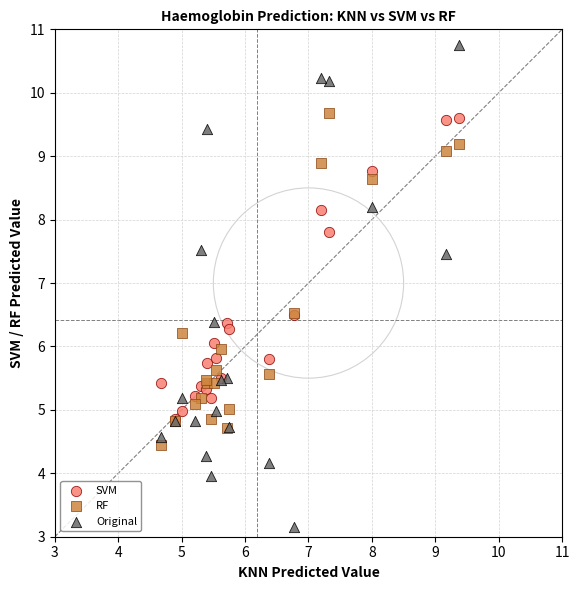

Which series reaches the maximum Y coordinate?

Original